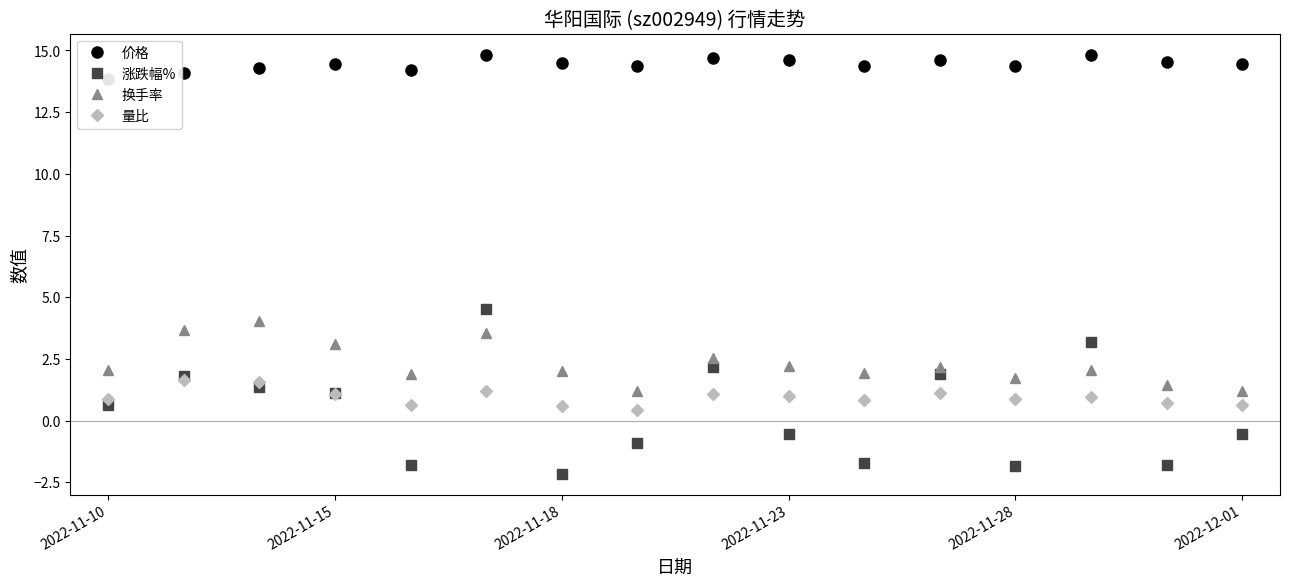

In 换手率, how many points are lower than both neighbors (excluding endpoints)?

4